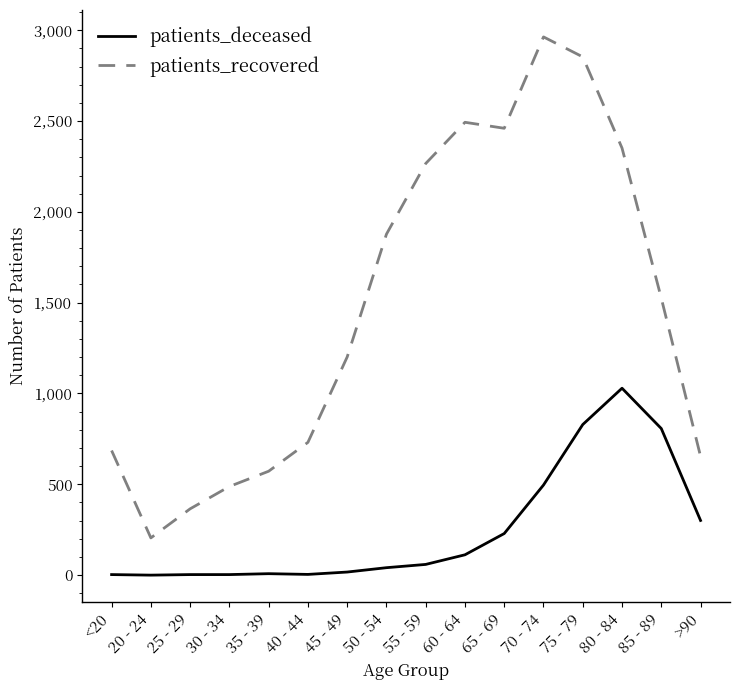

Rank the series by their maximum value, from highest to lowest.

patients_recovered, patients_deceased